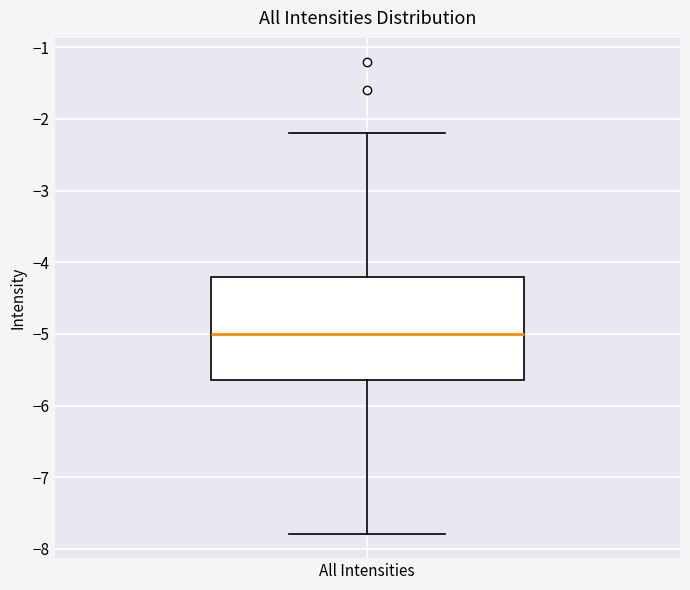

Where does the median line of the box for All Intensities sit on the y-axis? The values are not printed on the chart, so give them approximately, as read against the axis.

-5.0